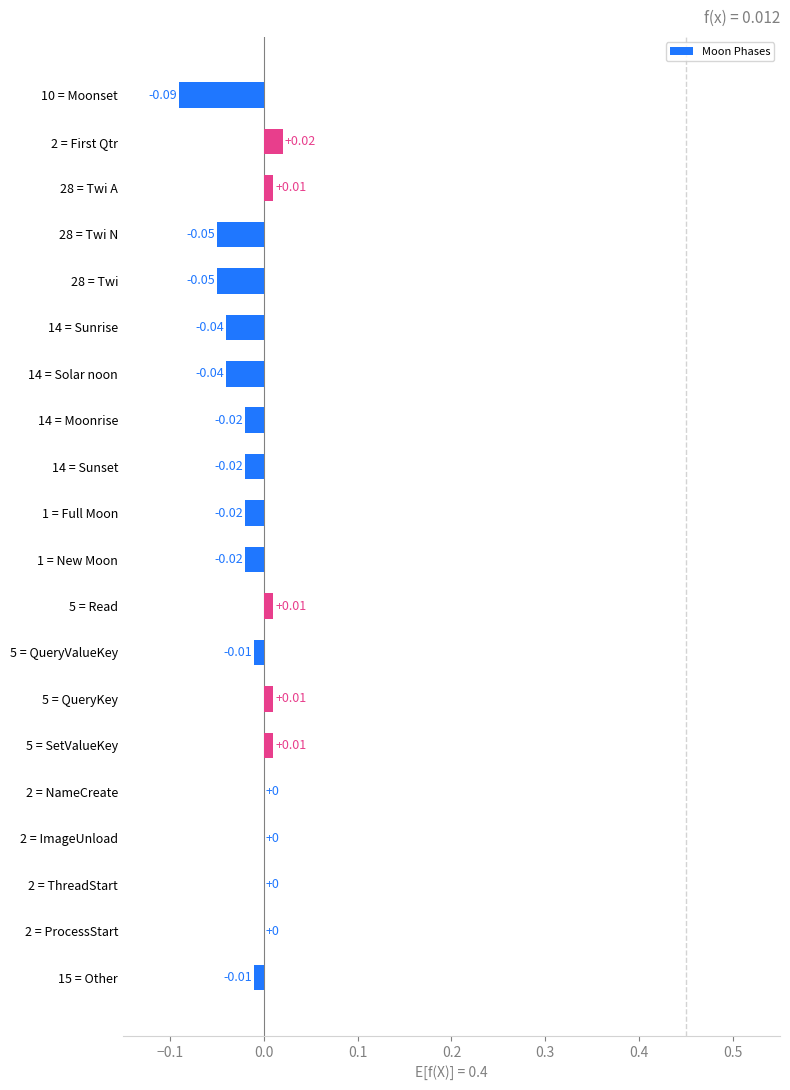

Are the bars horizontal?

Yes